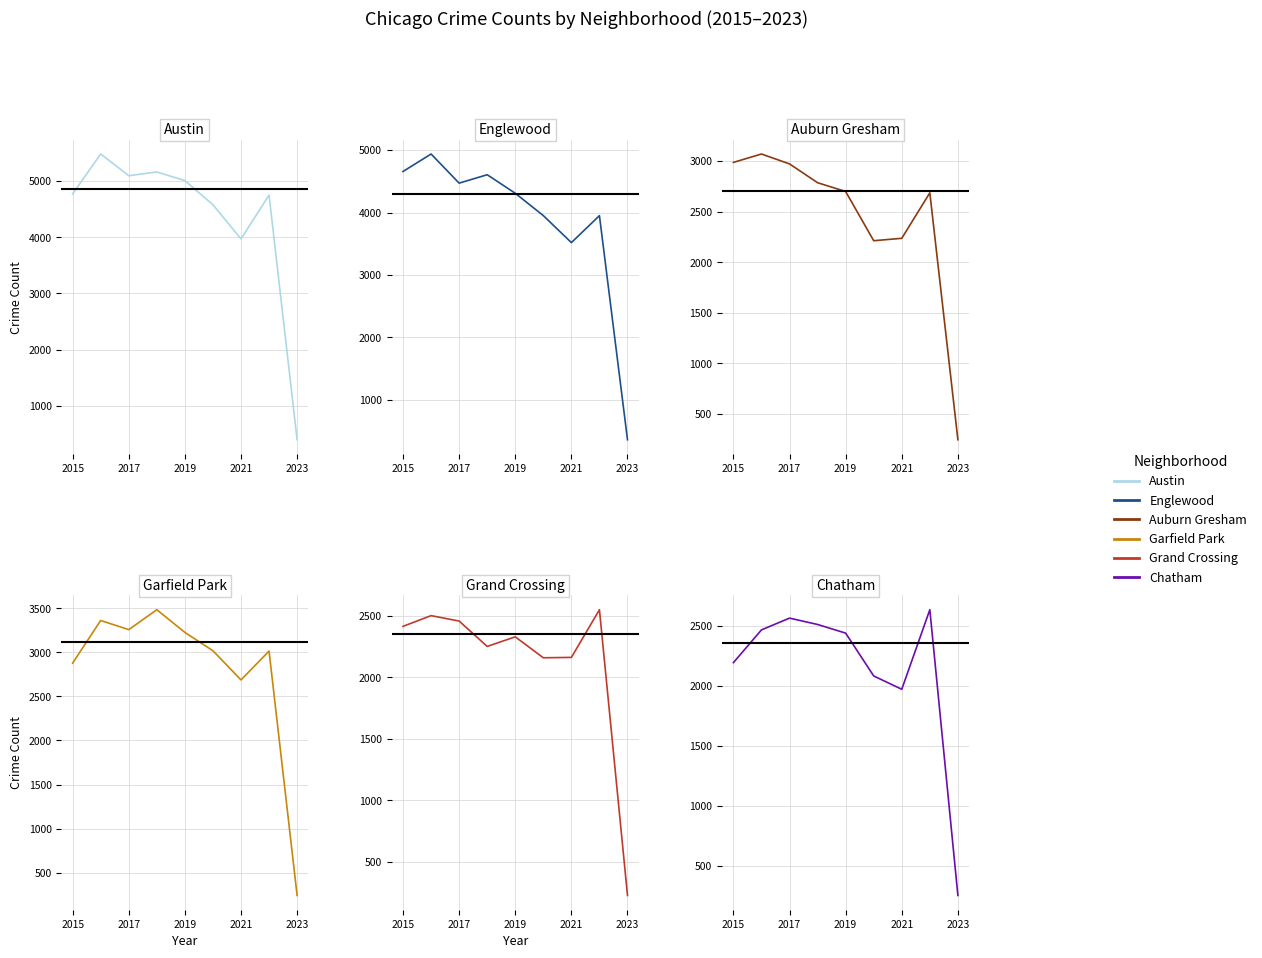

Which series has the largest range (max minus min)?

Austin